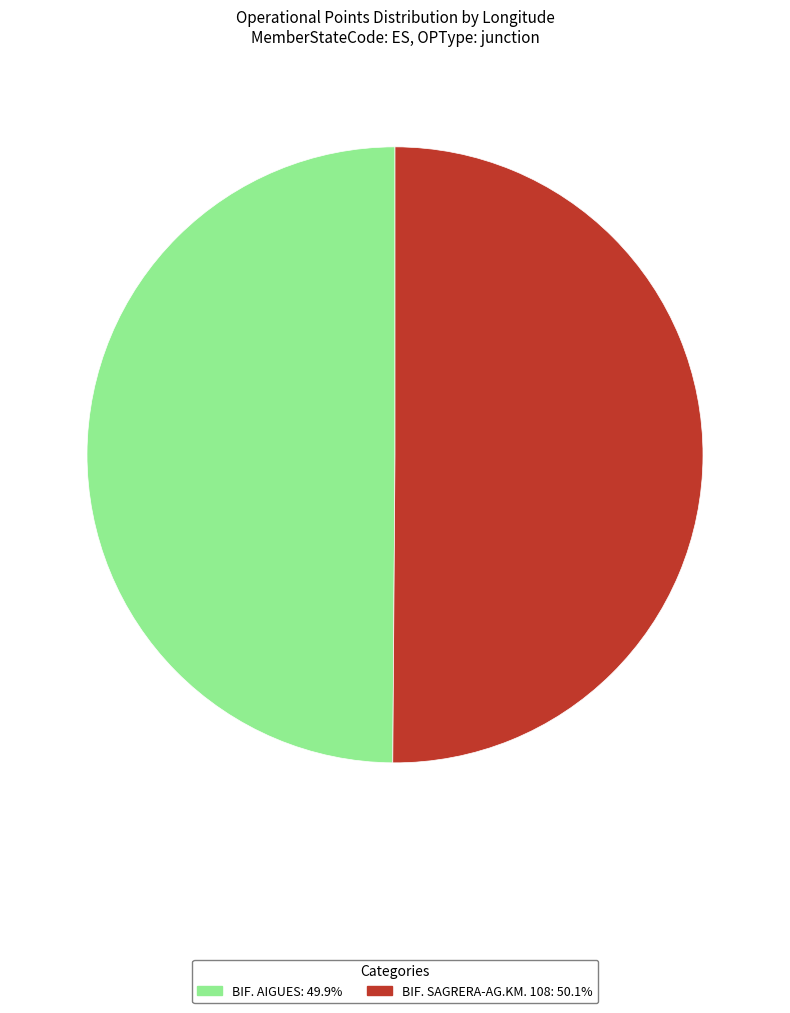

What is the ratio of the value at BIF. SAGRERA-AG.KM. 108 to the value at BIF. AIGUES?

1.0